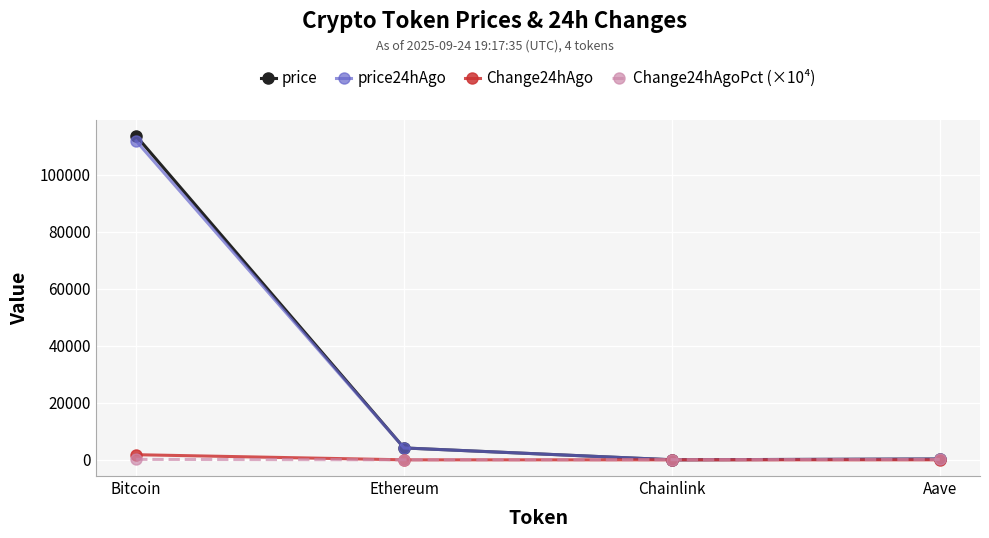

Which series has the largest range (max minus min)?

price